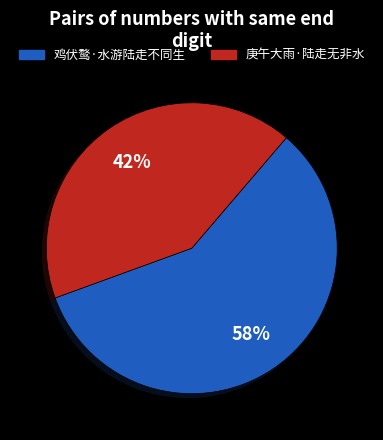

Between 庚午大雨·陆走无非水 and 鸡伏鹜·水游陆走不同生, which is larger?

鸡伏鹜·水游陆走不同生